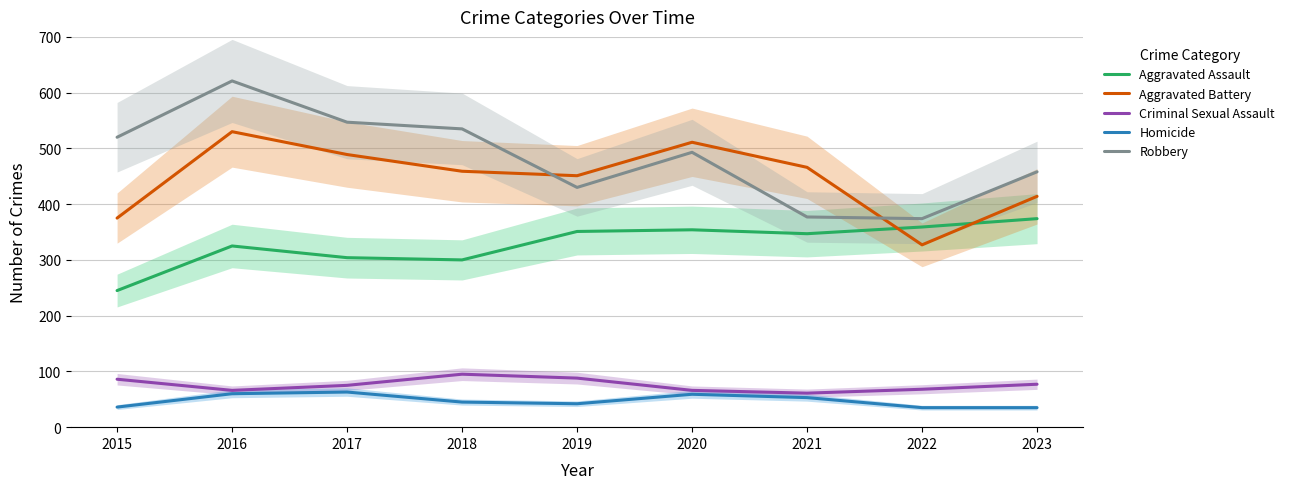

The Robbery series shows 180 at 2022. True or false?

False